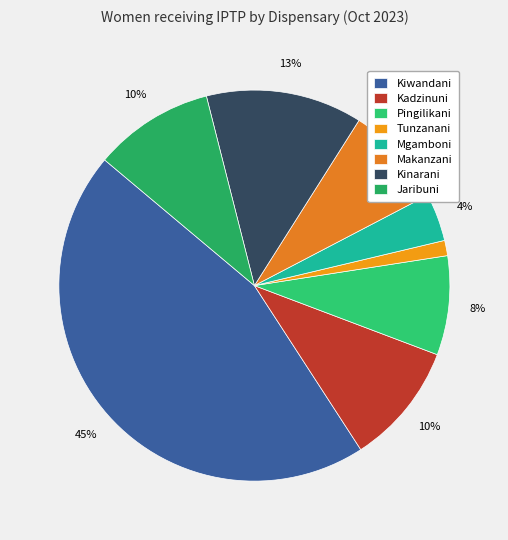

What percentage is the Kadzinuni slice, to the nearest percent?

10%